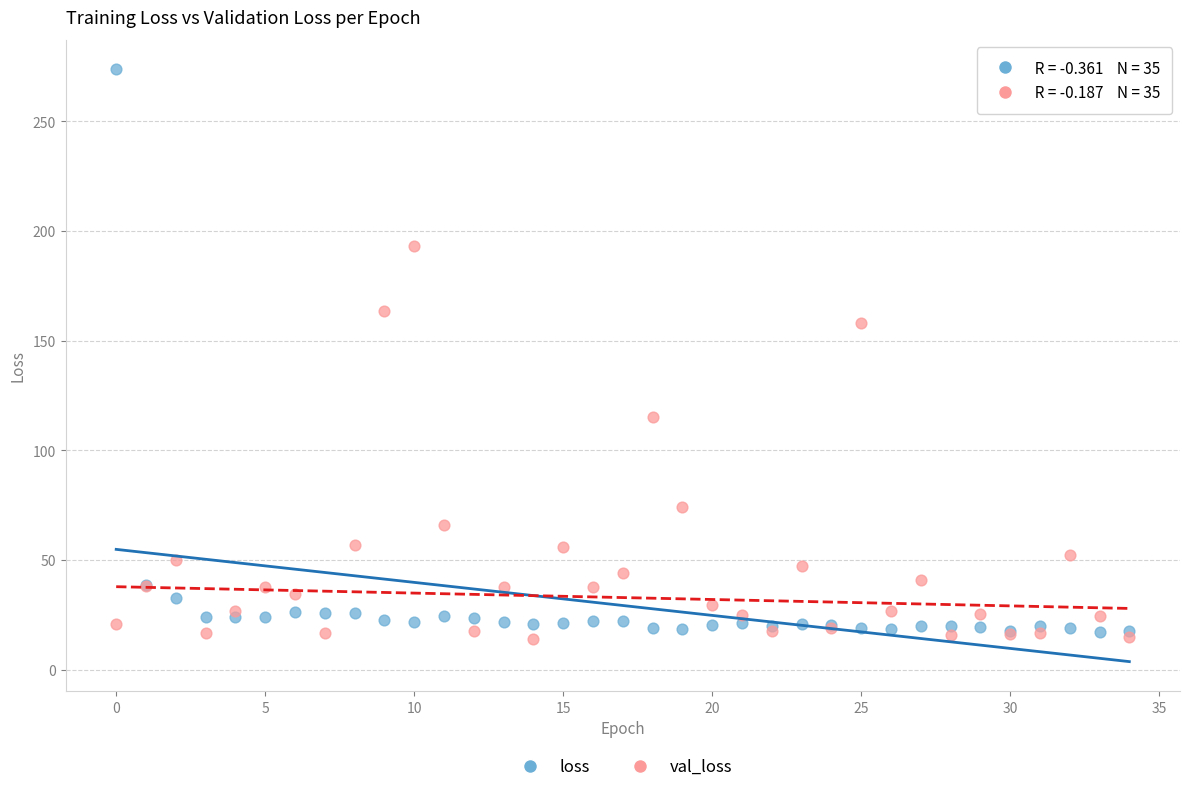

Which series has the widest spread of Y values?

loss